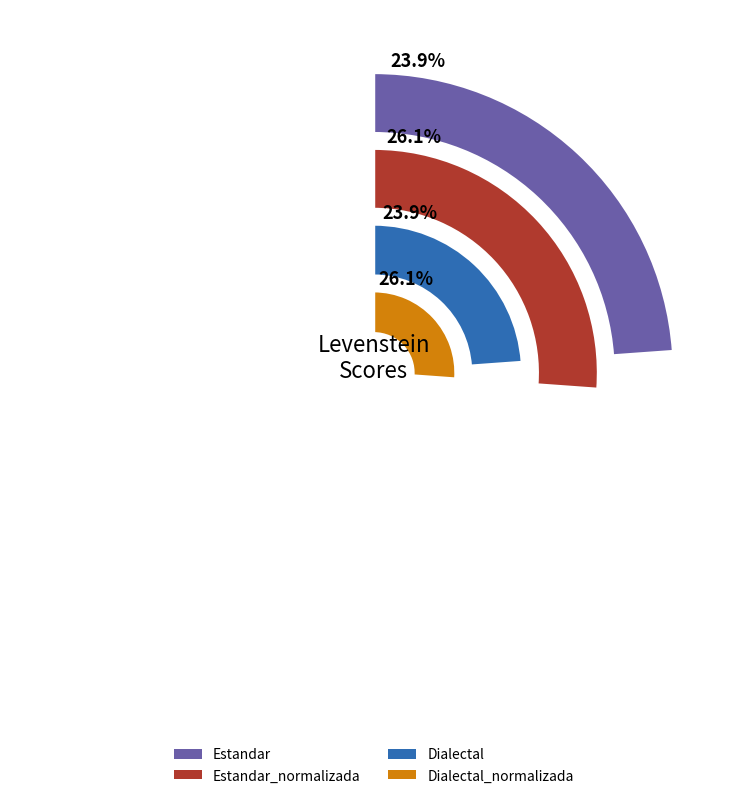

Which has a higher value, Dialectal or Dialectal_normalizada?

Dialectal_normalizada